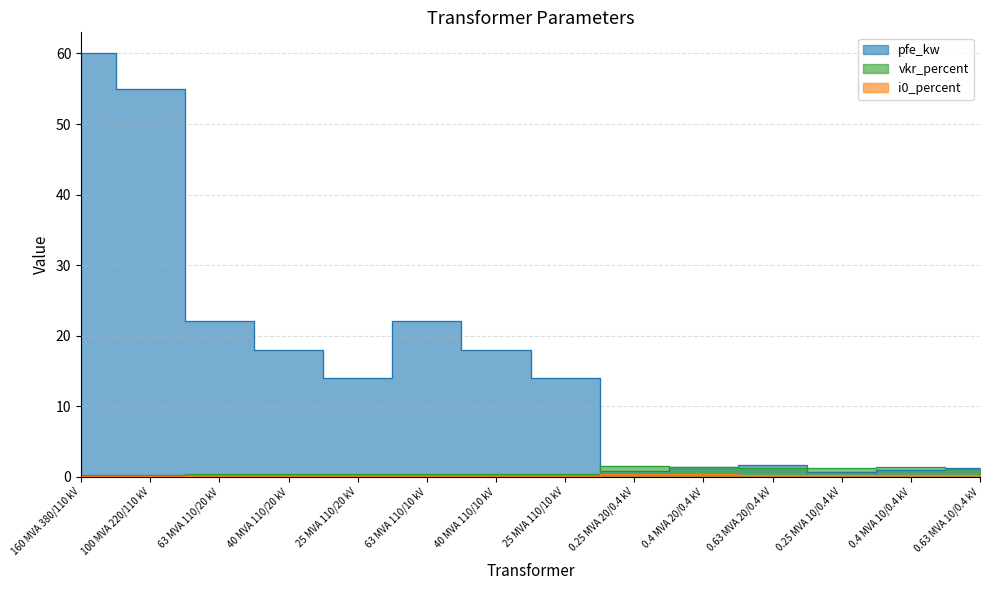

Between 40 MVA 110/20 kV and 25 MVA 110/20 kV, which series saw the biggest shift?

pfe_kw